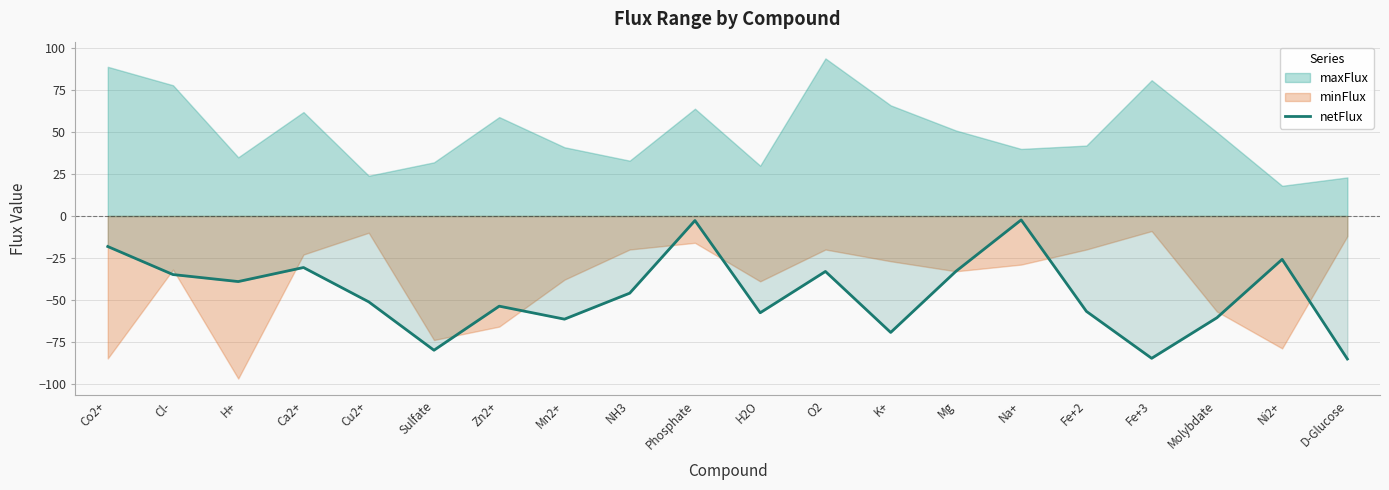

The chart shows a value of -39.1 at H+. True or false?

True